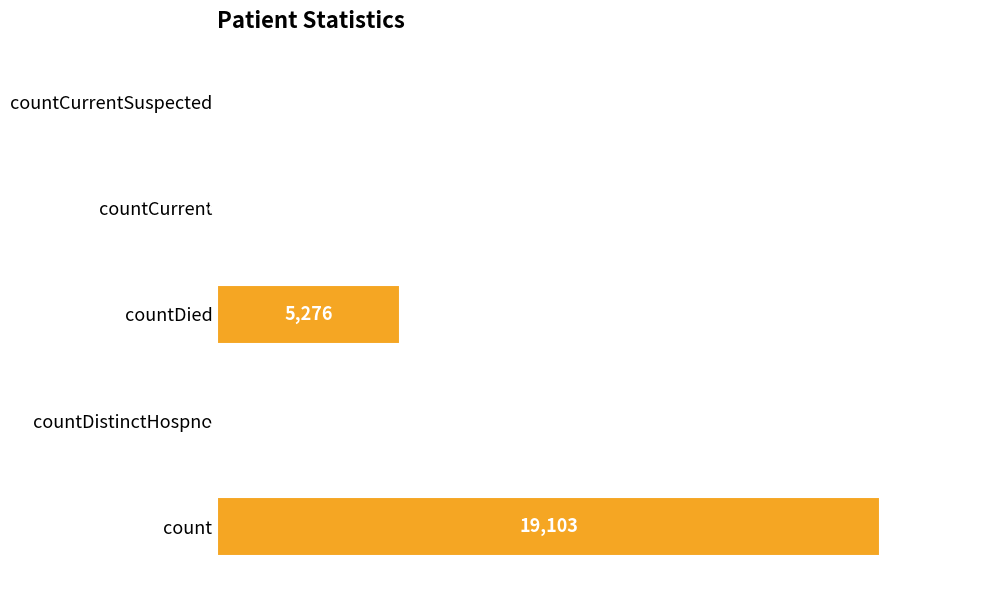

Read the value at count, to the nearest 10.

19100